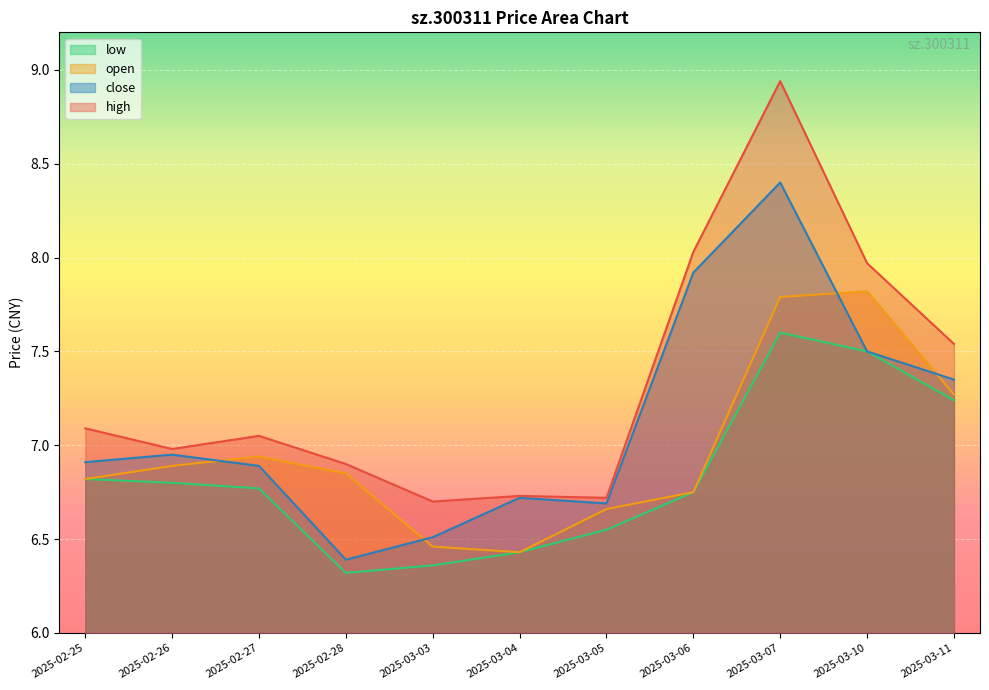

How many interior local peaks does the high series have?

3